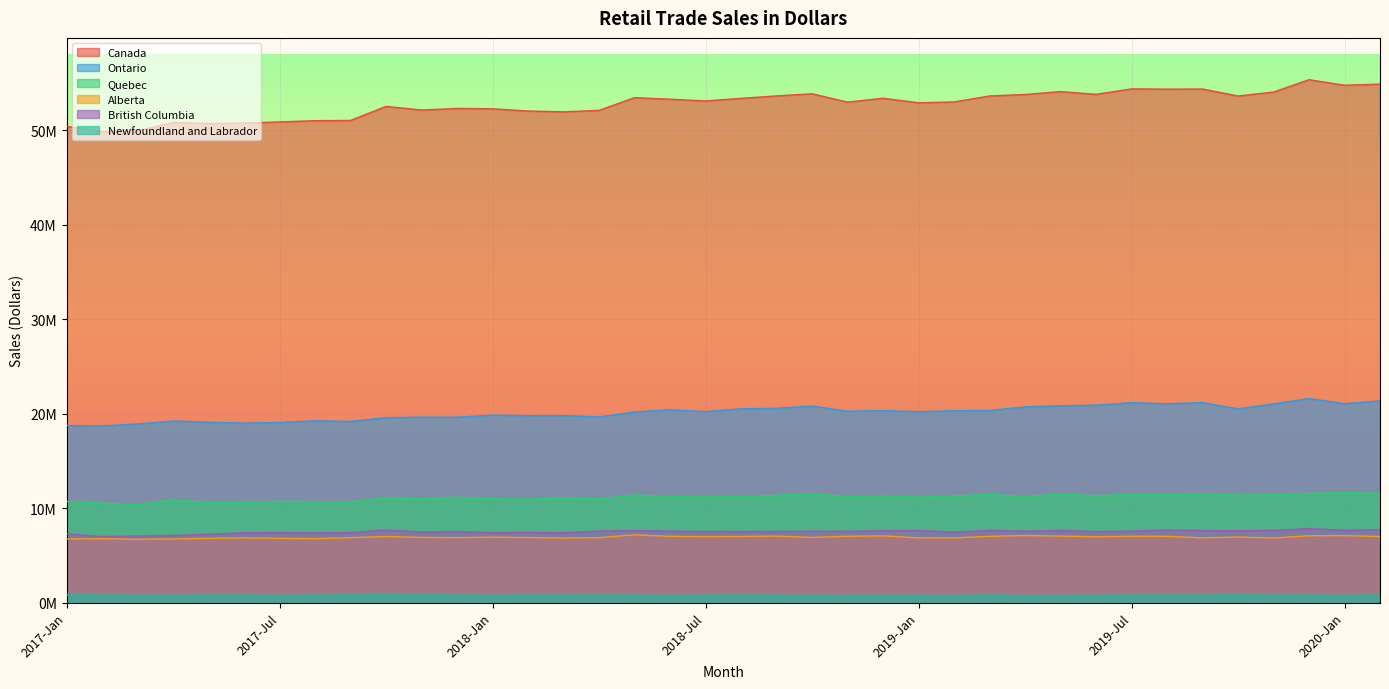

List the labels in order of British Columbia value, smallest first.

2017-Feb, 2017-Mar, 2017-Apr, 2017-May, 2017-Jan, 2017-Aug, 2017-Jun, 2018-Mar, 2018-Jan, 2017-Jul, 2017-Sep, 2018-Feb, 2019-Feb, 2017-Nov, 2018-Jul, 2019-Jun, 2018-Sep, 2017-Dec, 2018-Aug, 2018-Nov, 2019-Apr, 2019-Jul, 2018-Jun, 2018-Oct, 2018-Apr, 2018-Dec, 2019-Oct, 2018-May, 2019-Sep, 2019-Jan, 2019-May, 2019-Nov, 2019-Mar, 2020-Jan, 2017-Oct, 2019-Aug, 2020-Feb, 2019-Dec